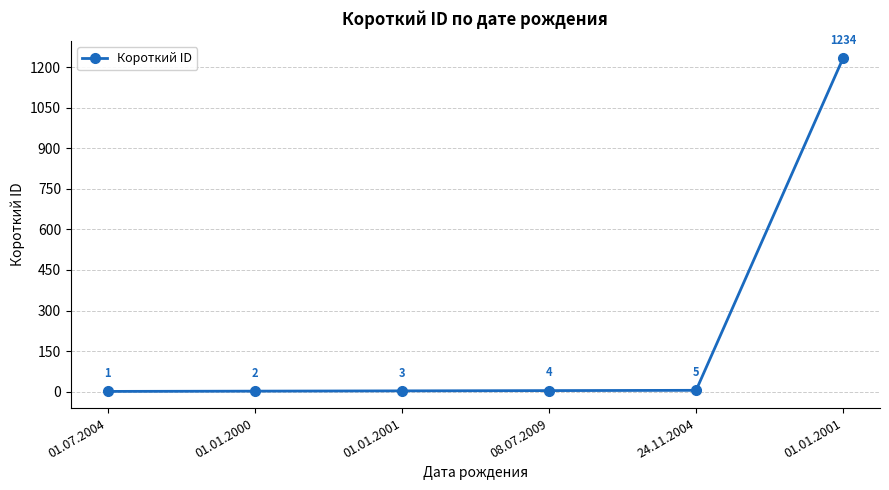

How many lines are shown in the chart?

1